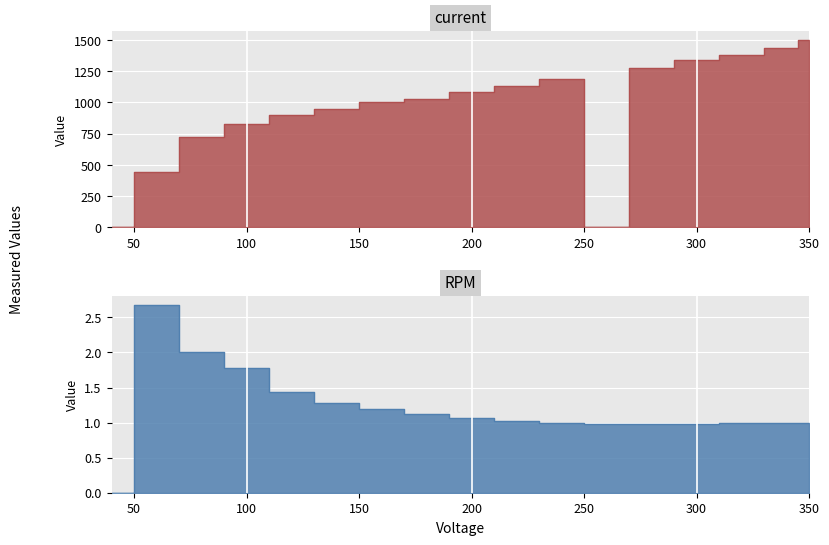

What is the approximate value of current at 300?

1340.0